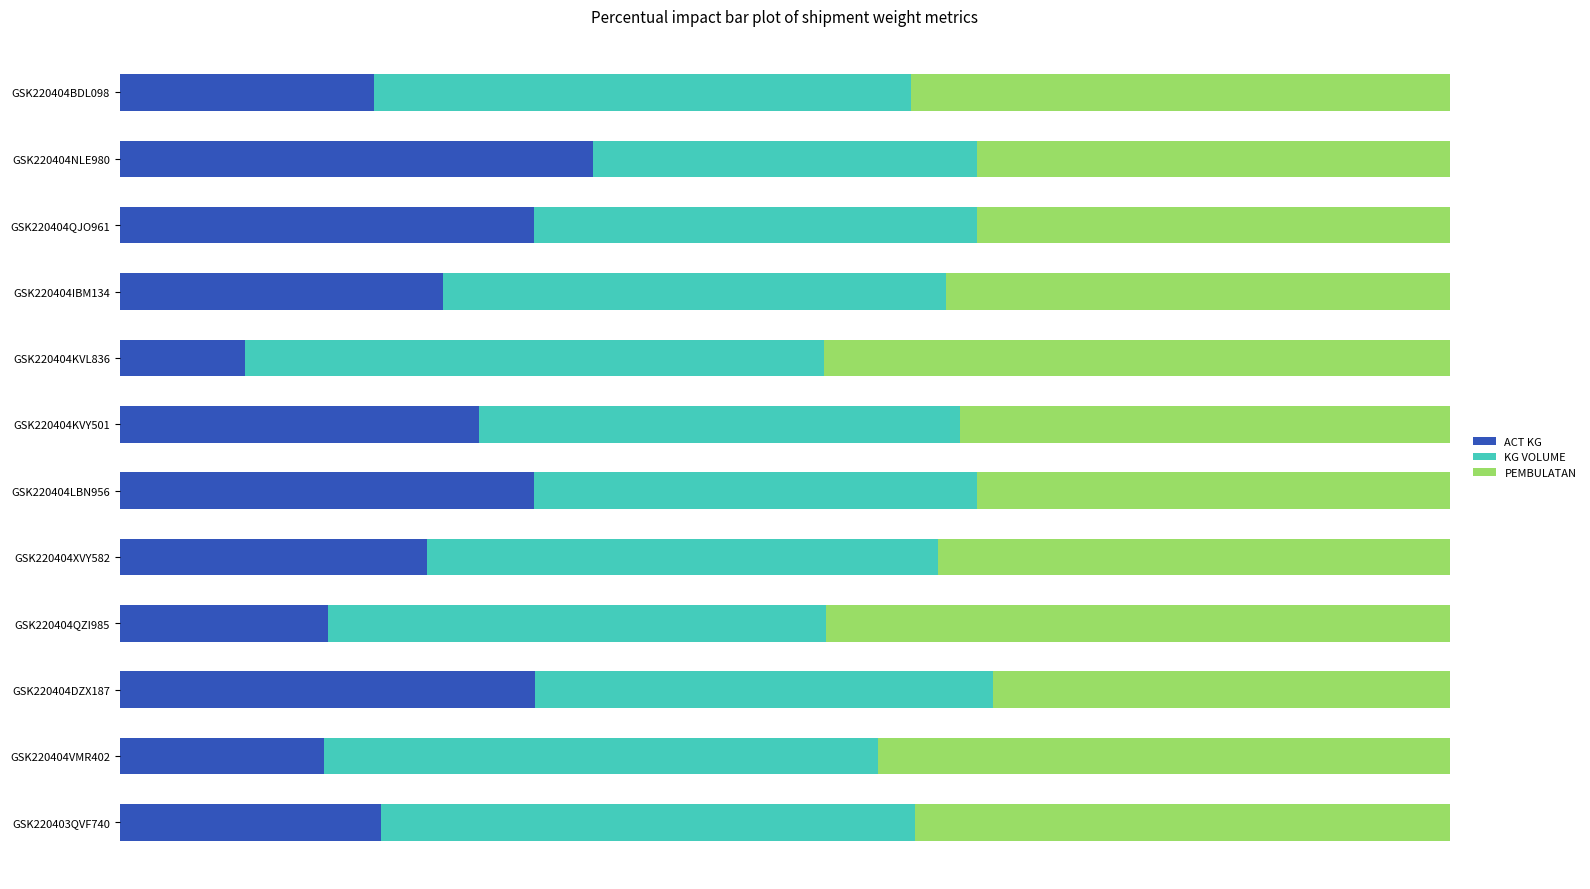

What are all the series names shown in the legend?

ACT KG, KG VOLUME, PEMBULATAN